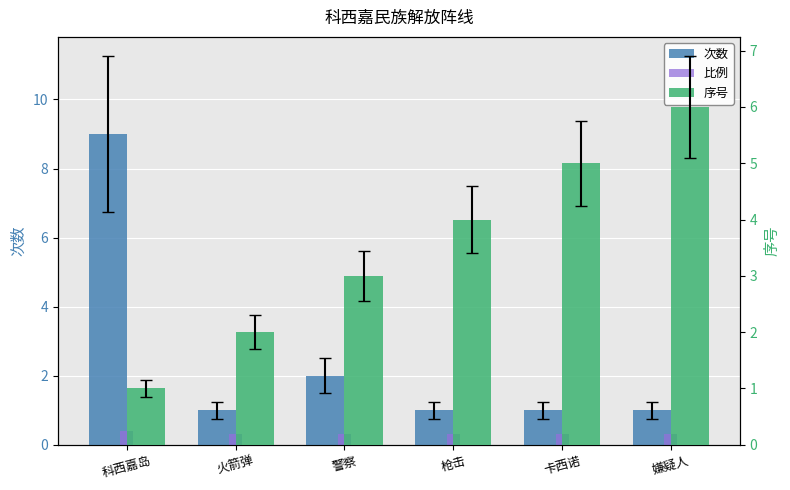

Reading left to right, extract all data points from this chart.

次数: 科西嘉岛=9.0	火箭弹=1.0	警察=2.0	枪击=1.0	卡西诺=1.0	嫌疑人=1.0
比例: 科西嘉岛=0.4	火箭弹=0.3	警察=0.3	枪击=0.3	卡西诺=0.3	嫌疑人=0.3
序号: 科西嘉岛=1.0	火箭弹=2.0	警察=3.0	枪击=4.0	卡西诺=5.0	嫌疑人=6.0